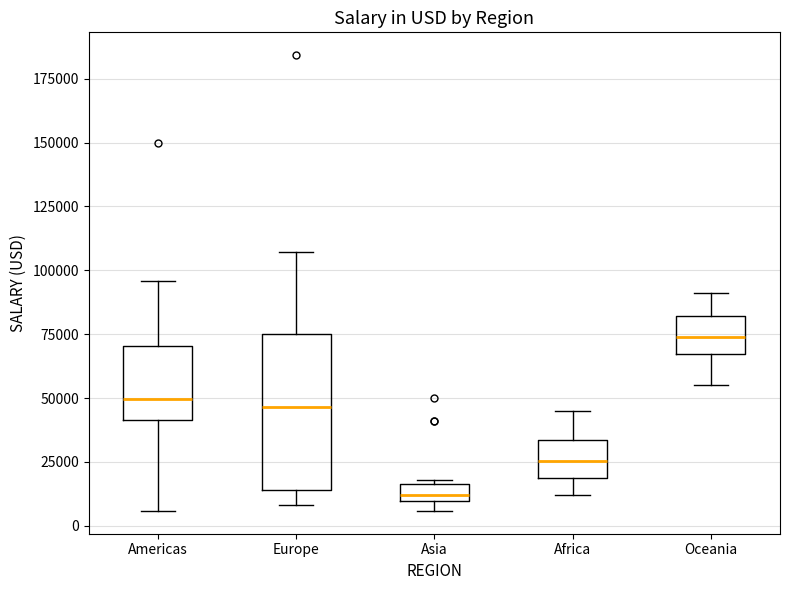

Comparing the boxes themselves (not the whiskers), which one is the tallest?

Europe